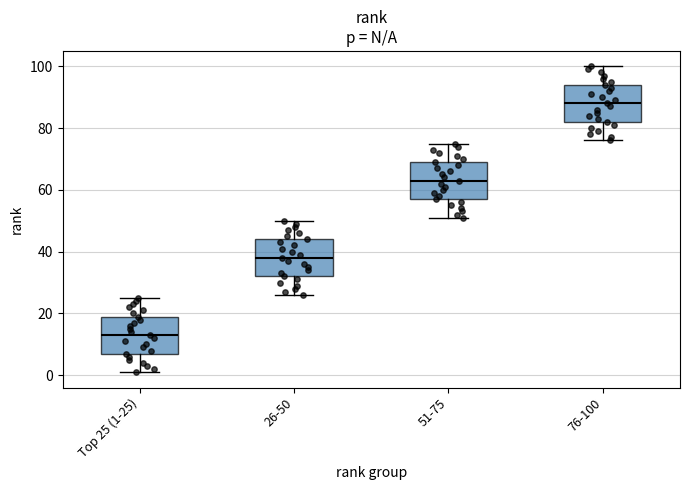

Where is the upper edge of the box for 76-100 on the y-axis? The values are not printed on the chart, so give them approximately, as read against the axis.

94